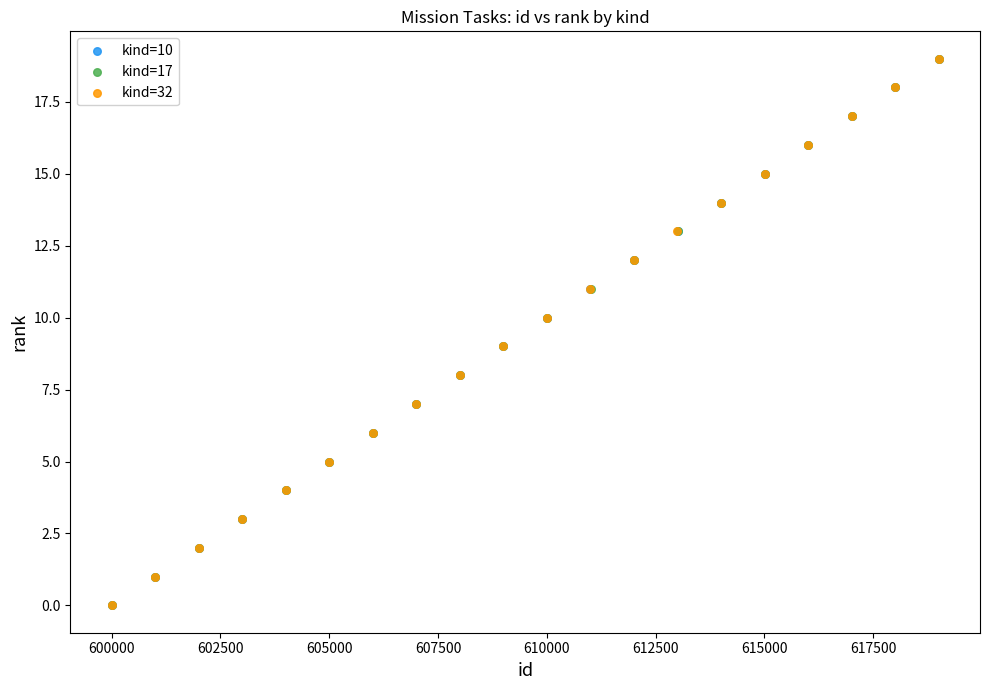

What are all the series names shown in the legend?

kind=10, kind=17, kind=32